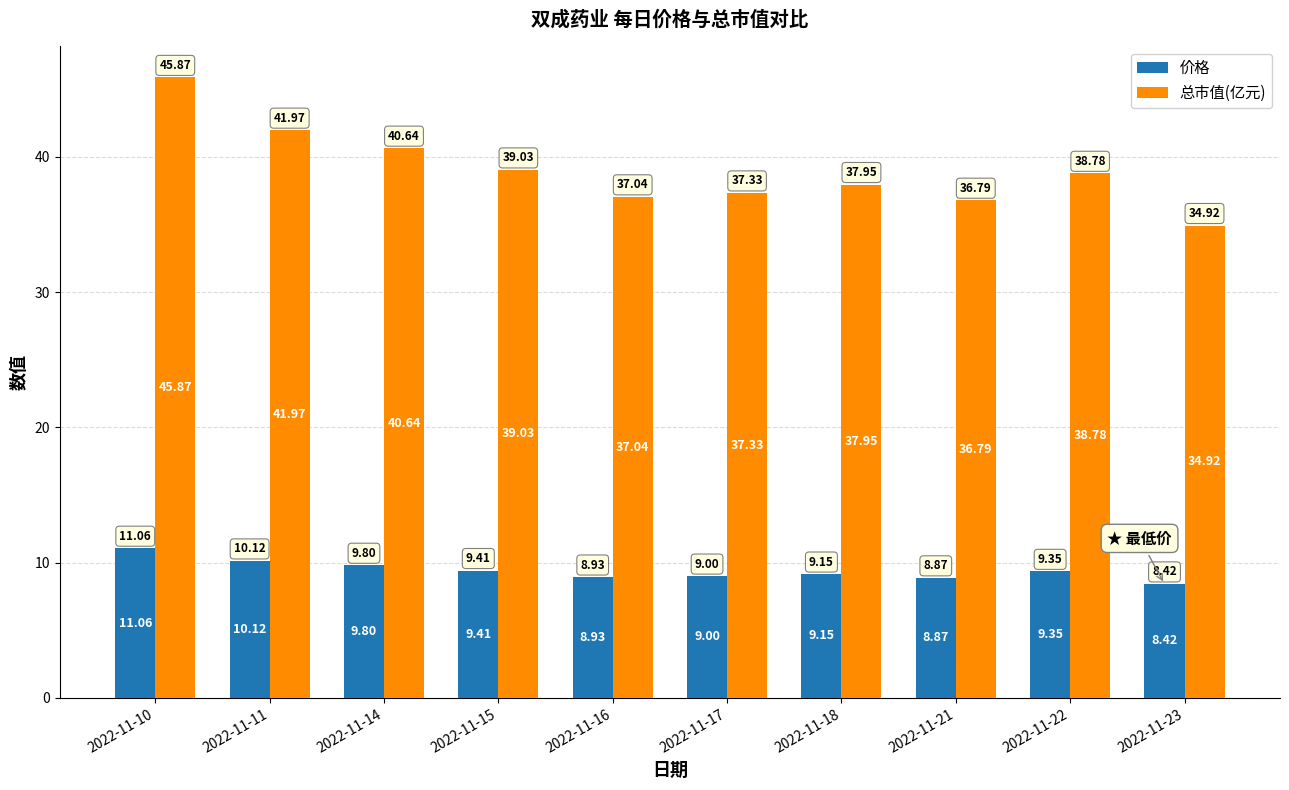

List the series in order of their overall mean, lowest first.

价格, 总市值(亿元)